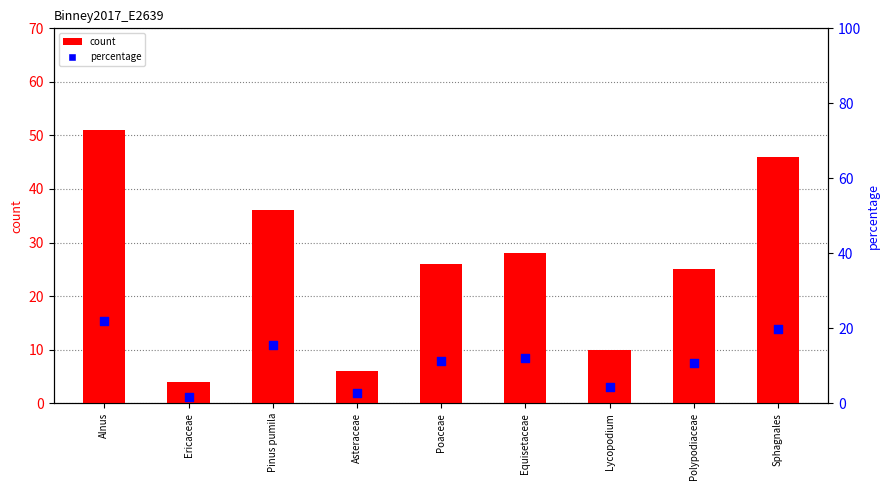

What is the total value across all series at Asteraceae?

8.6